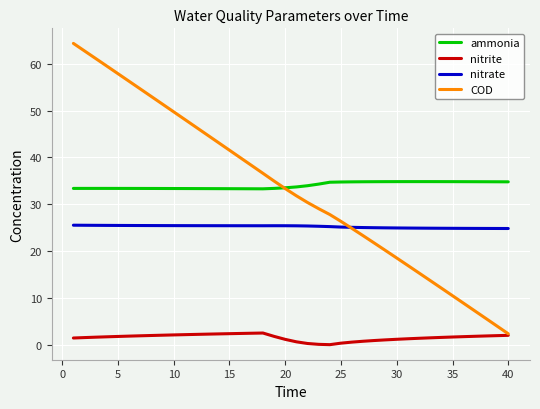

List the series in order of their peak value, lowest first.

nitrite, nitrate, ammonia, COD